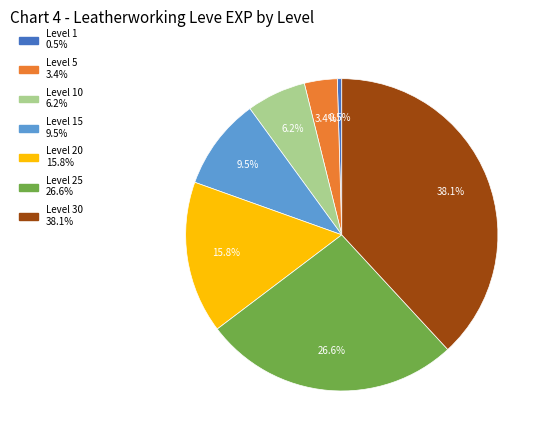

Is there any slice that represents more than half of the pie?

No